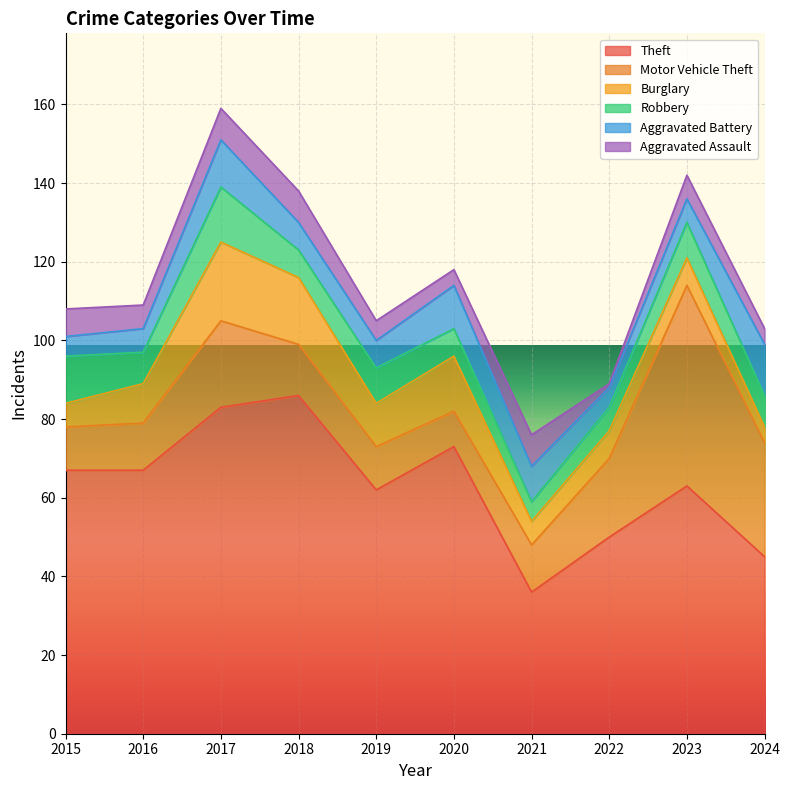

What is the value of the Aggravated Assault point at the 3rd from the left?

8